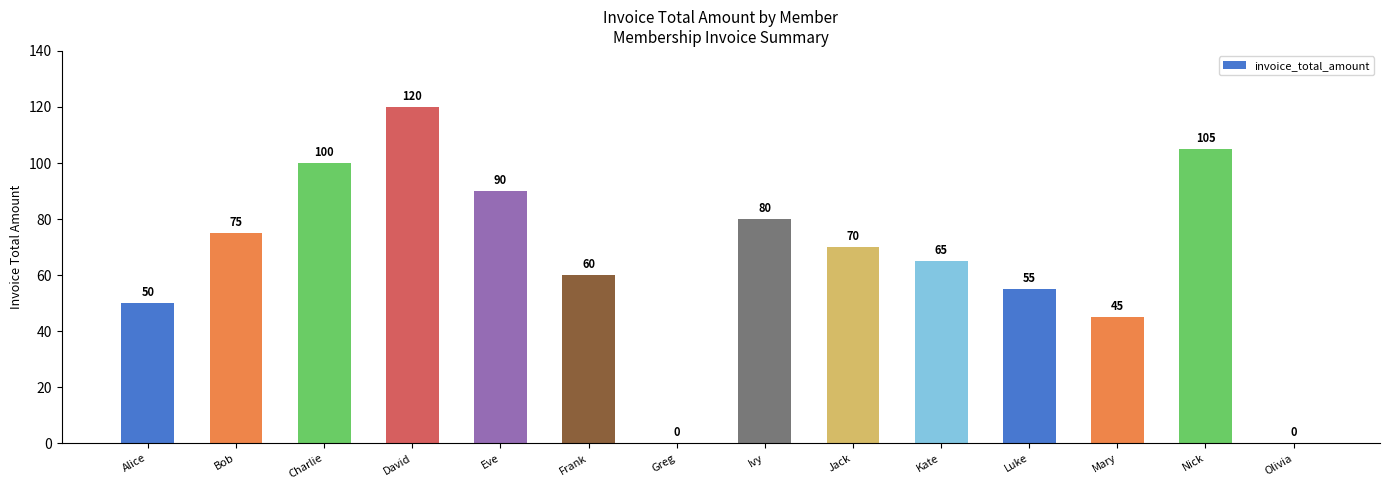

What is the sum of the values at Kate and Luke?

120